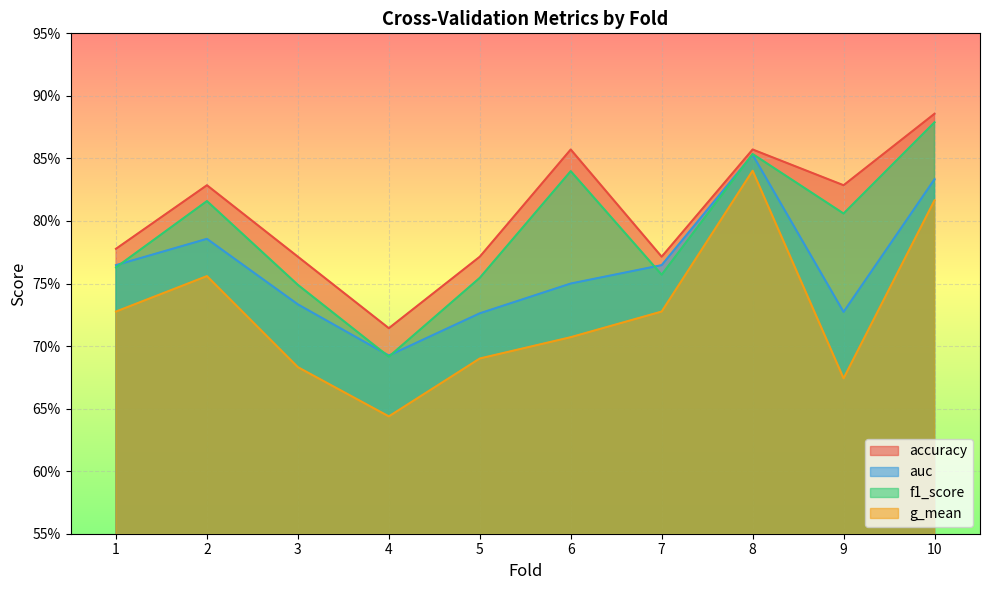

What value does the accuracy series have at 6?

0.9